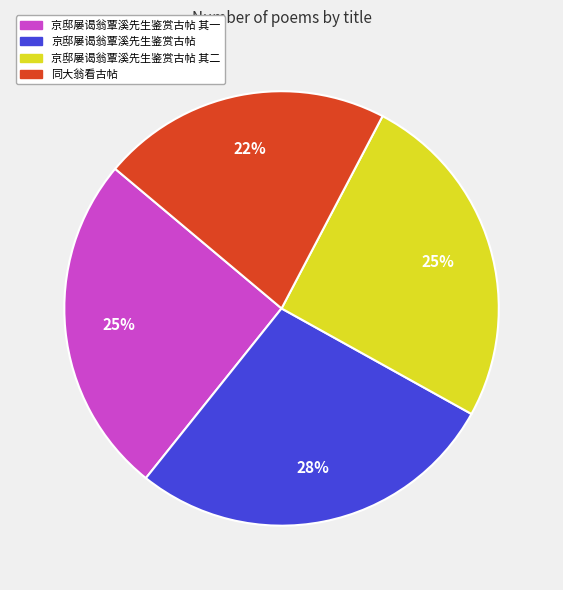

What percentage is the 京邸屡谒翁覃溪先生鉴赏古帖 其二 slice, to the nearest percent?

25%